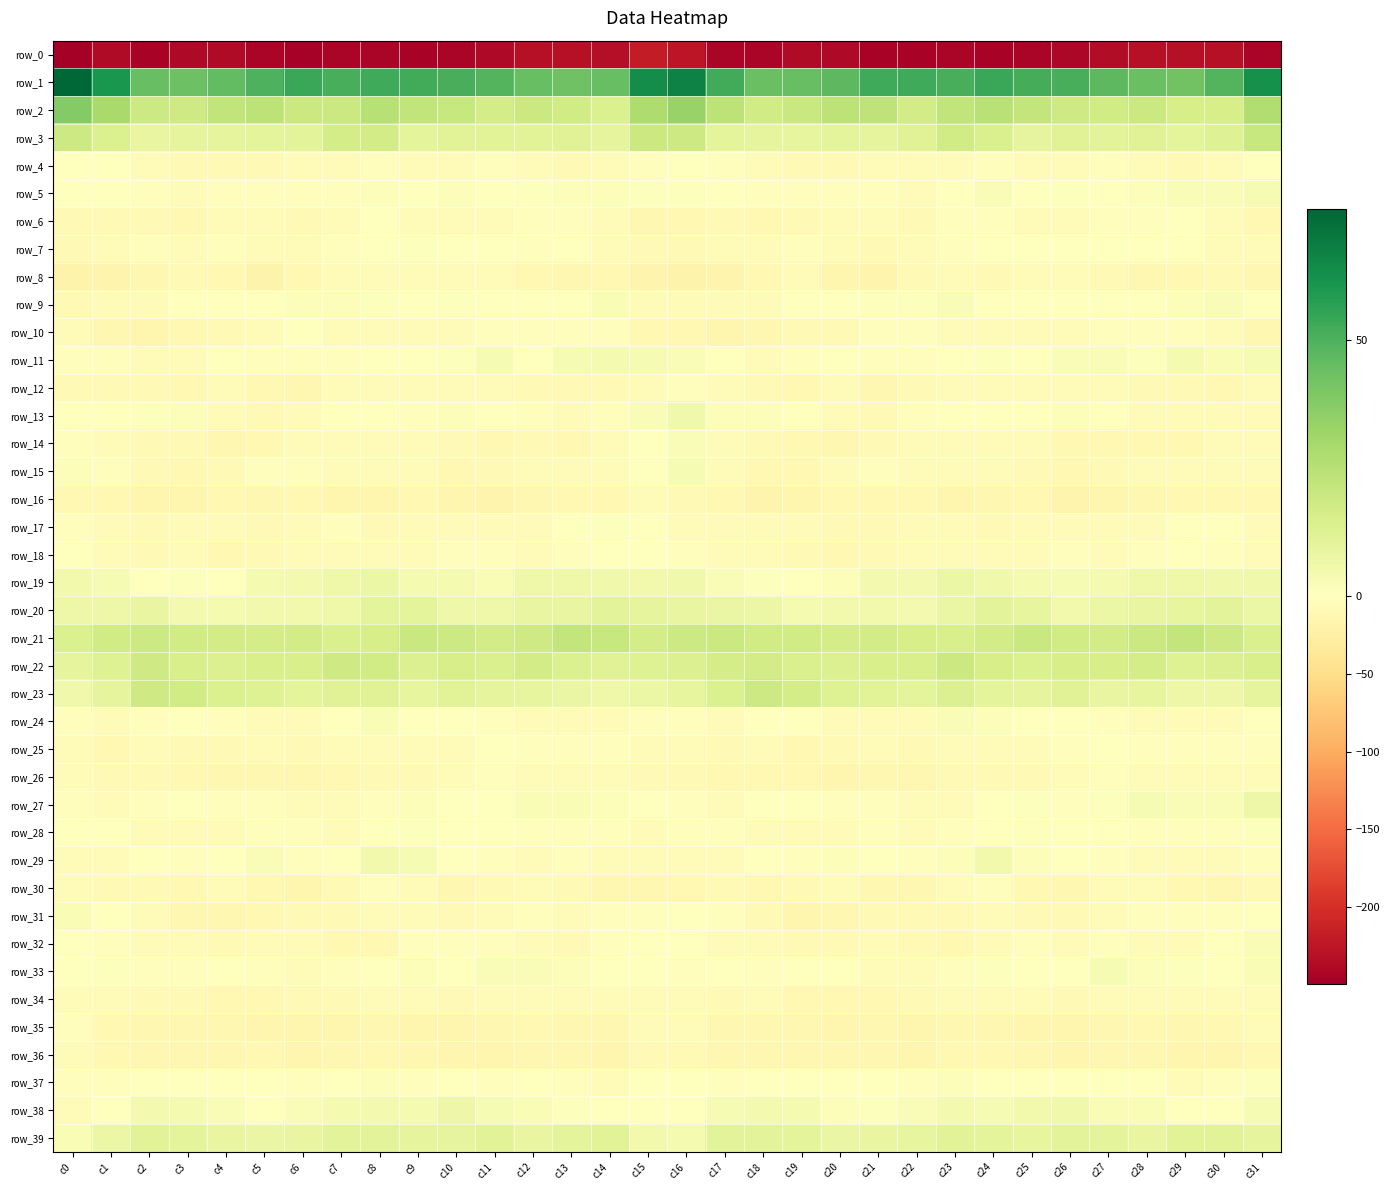

What is the greatest value displayed?

75.5